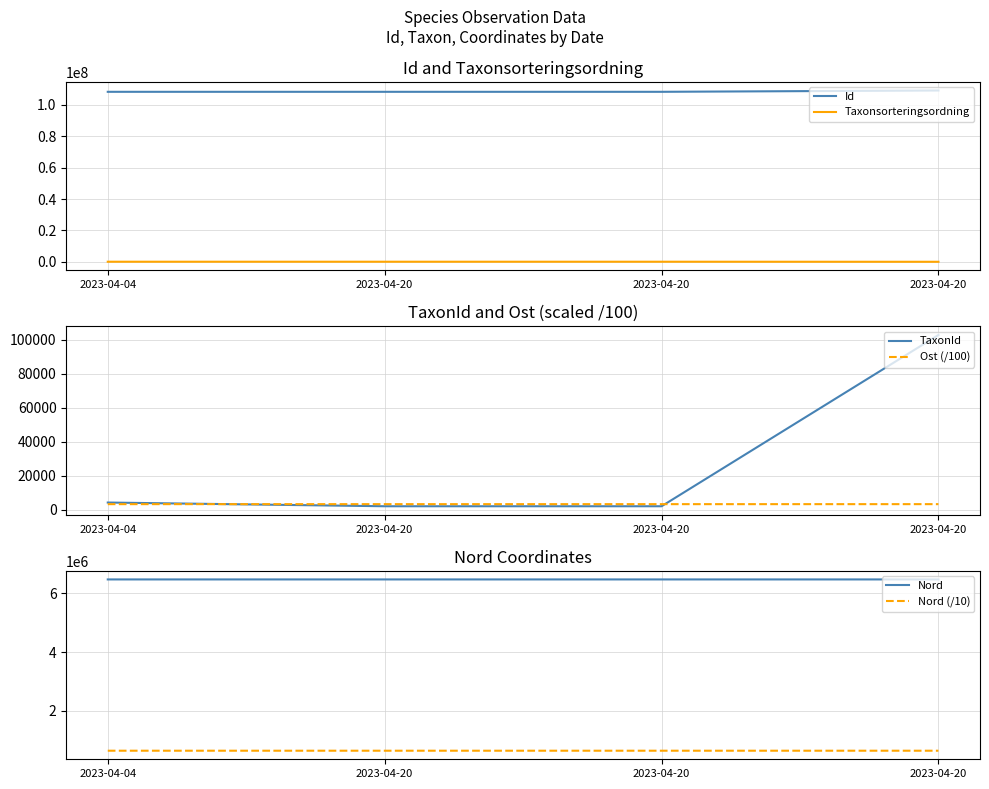

What are all the series names shown in the legend?

Id, Taxonsorteringsordning, TaxonId, Ost (/100), Nord, Nord (/10)